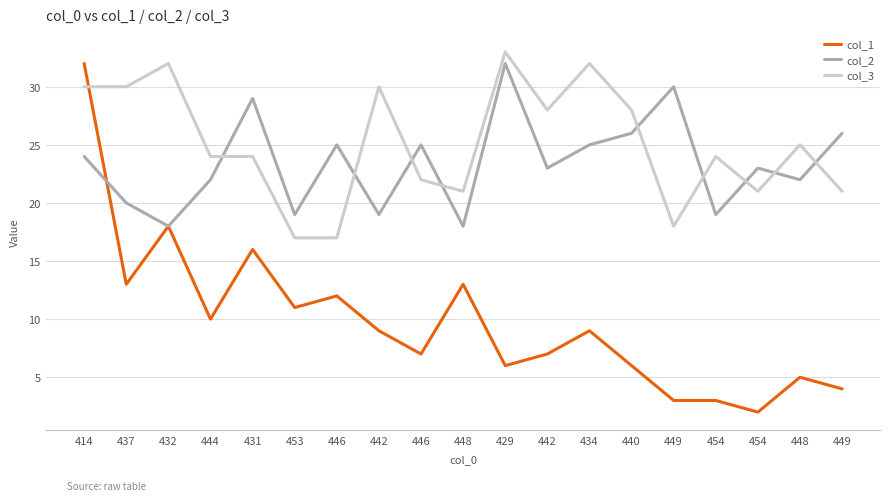

Does the chart display data point markers on the line(s)?

No